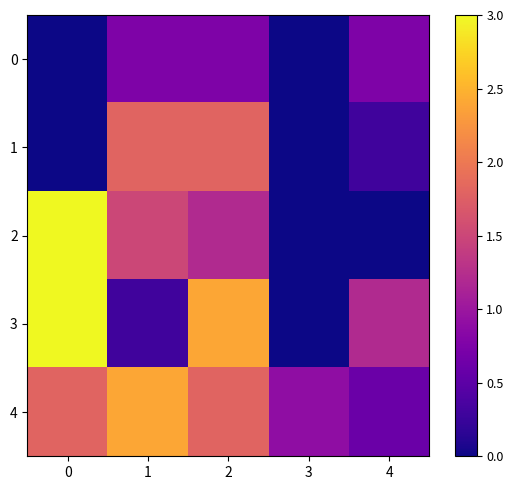

Rank the series at 3 from highest to lowest value.

4, 0, 1, 2, 3